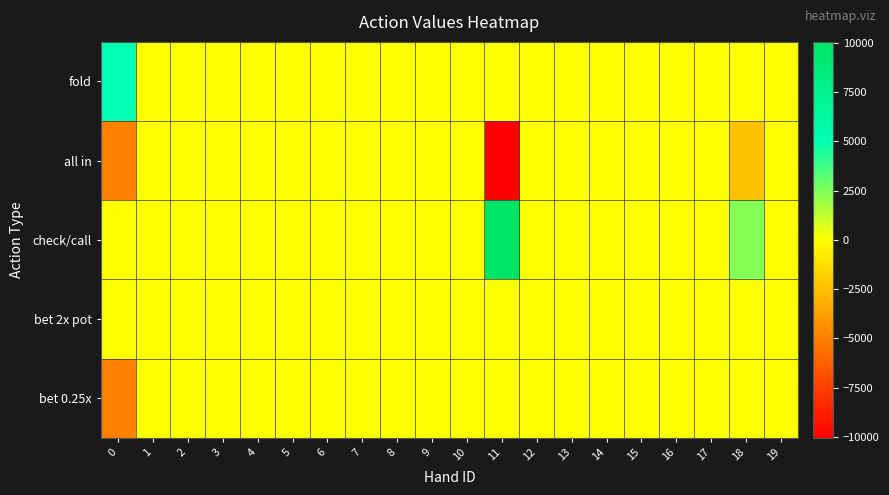

At which category is the sum across all series the highest?

1